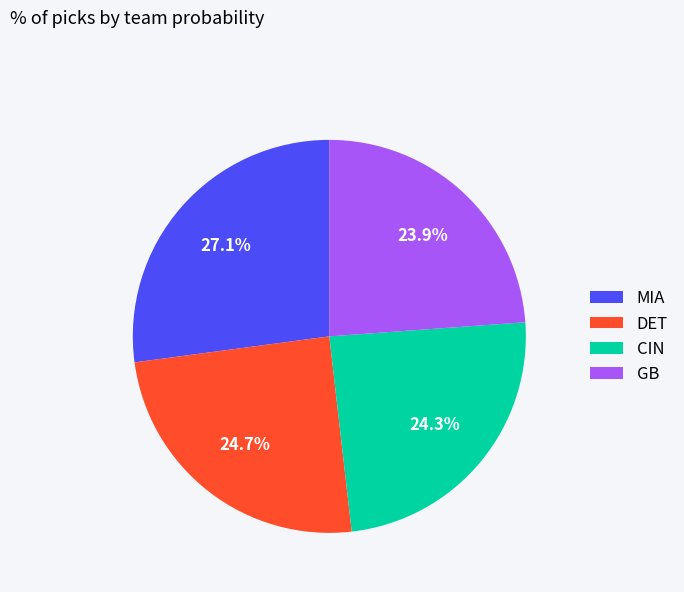

Which slice is the largest?

MIA